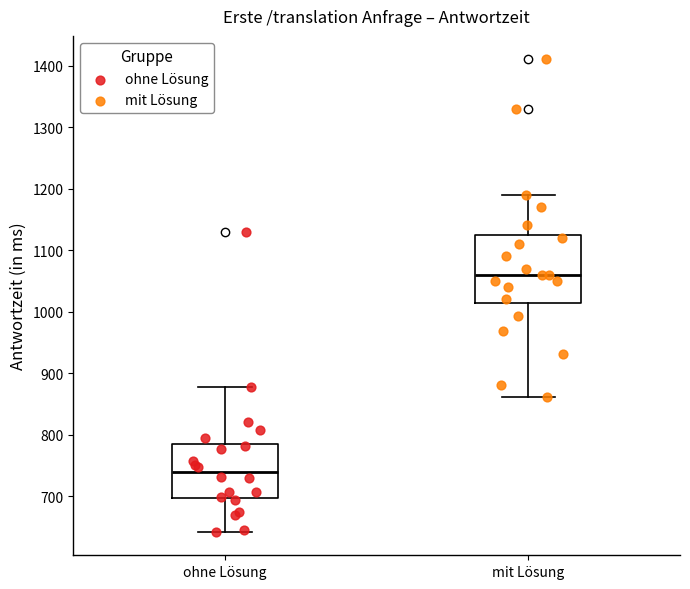

Reading left to right, read every box against the y-axis: the position of its median line, the range the box covers, and the ends of its whiskers. The values are not printed on the chart, so give them approximately, as read against the axis.

ohne Lösung: median 740, box 700 to 790, whiskers 640 to 880
mit Lösung: median 1060, box 1010 to 1130, whiskers 860 to 1190